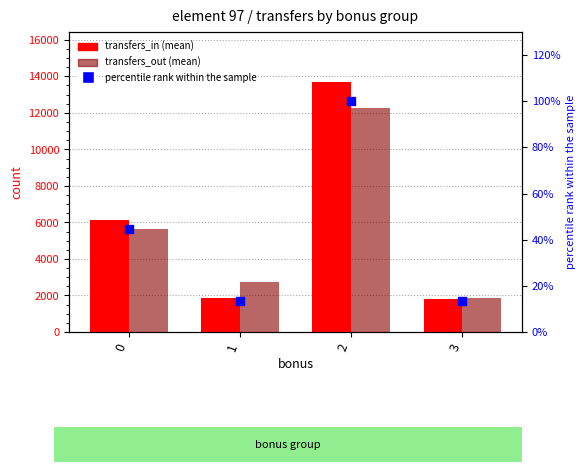

Which series contains the lowest Y value?

percentile rank within the sample